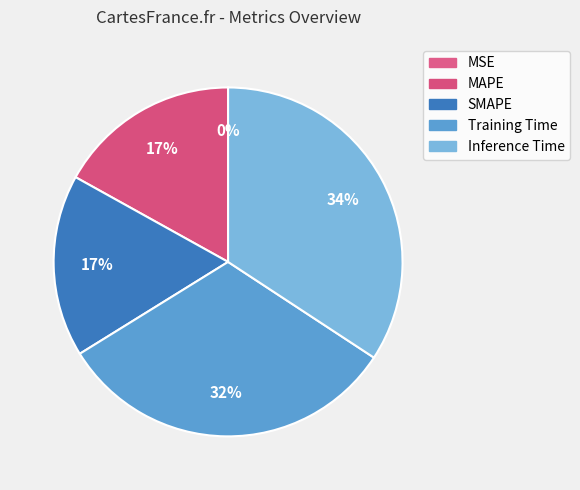

To the nearest percent, what percentage of the pie is MAPE?

17%